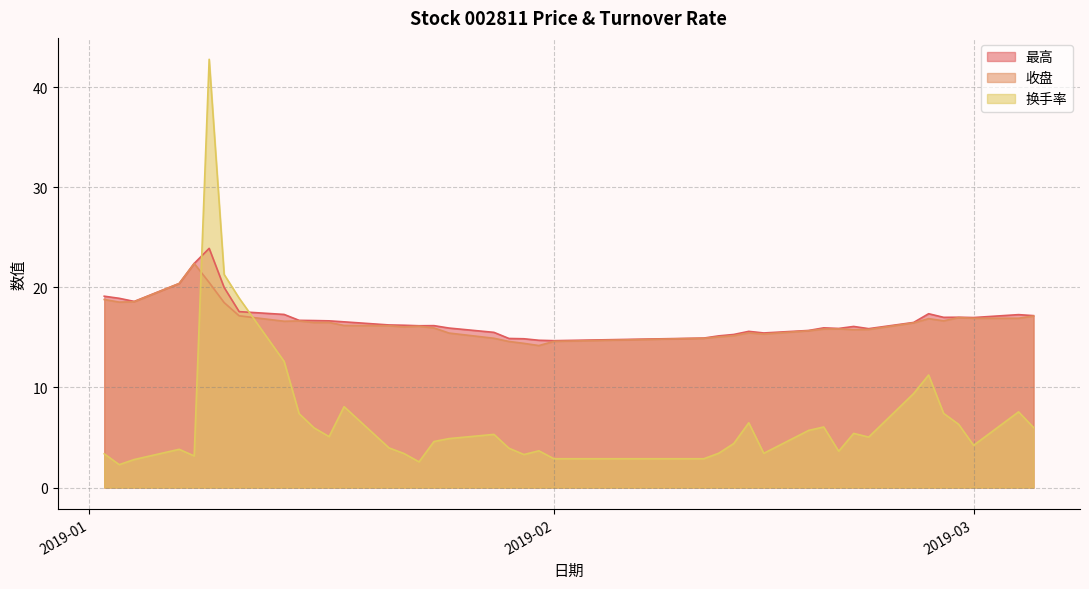

What are all the series names shown in the legend?

最高, 收盘, 换手率